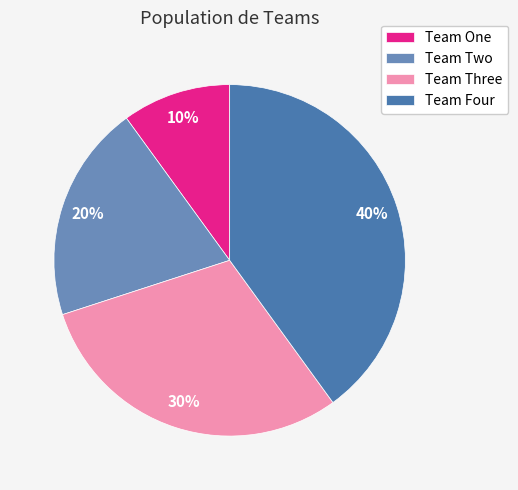

To the nearest percent, what percentage of the pie is Team One?

10%